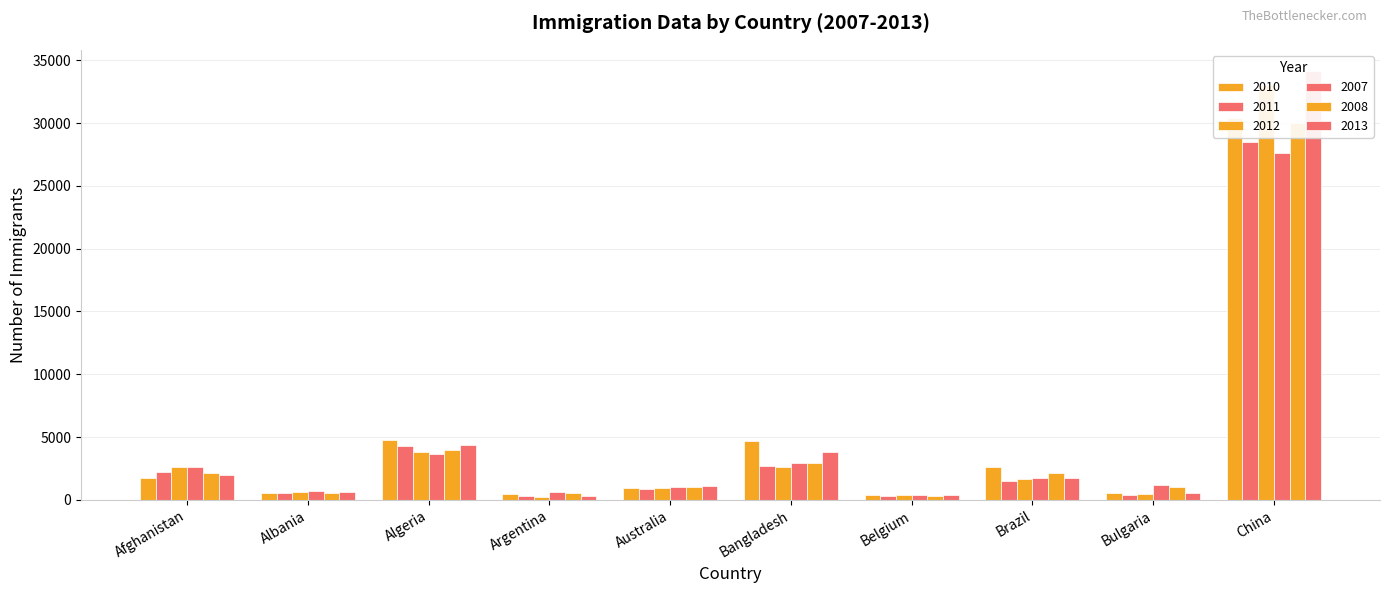

At how many categories does at least one series exceed 10852?

1